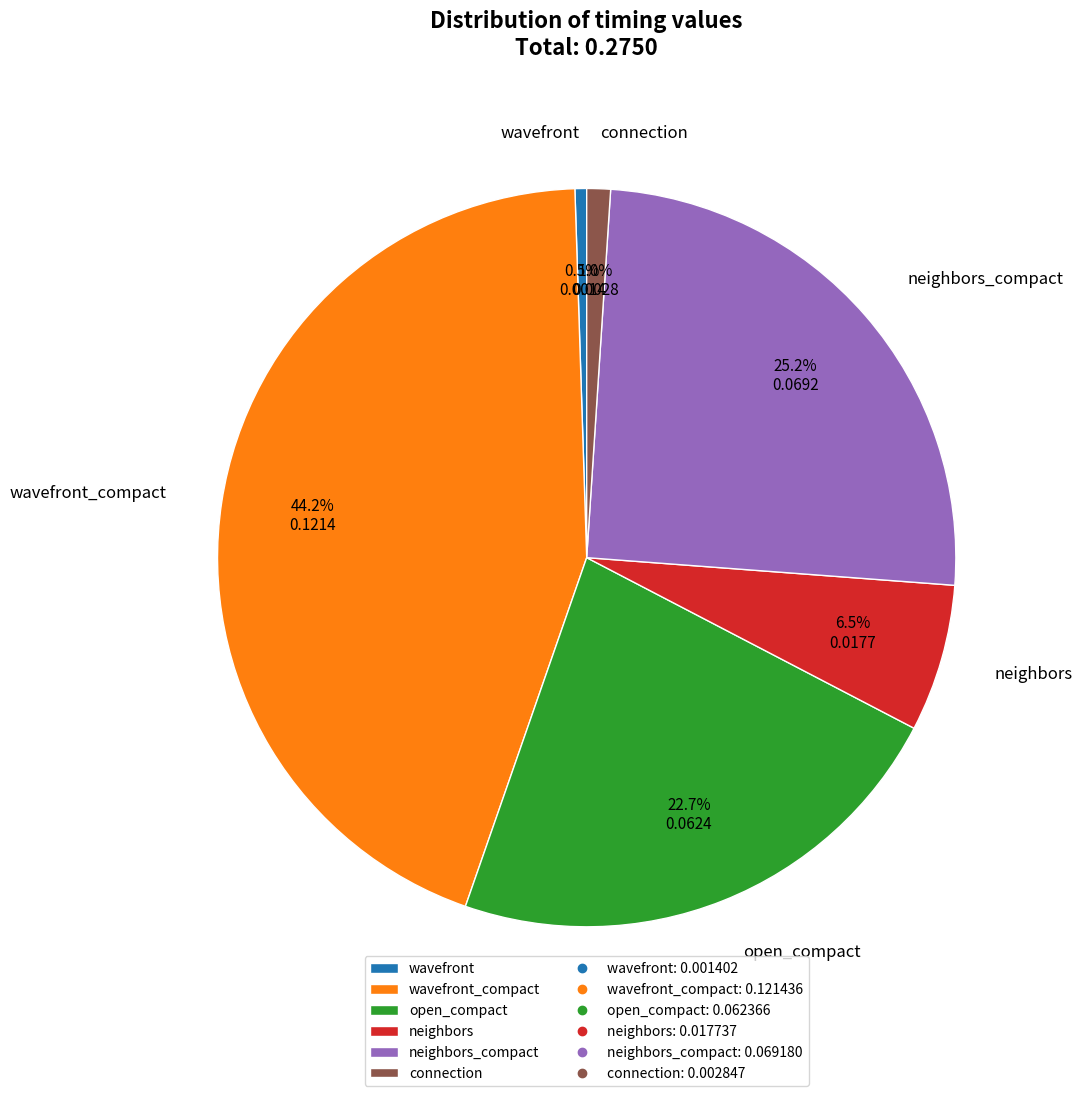

What percentage is NOT represented by neighbors?

93.5%